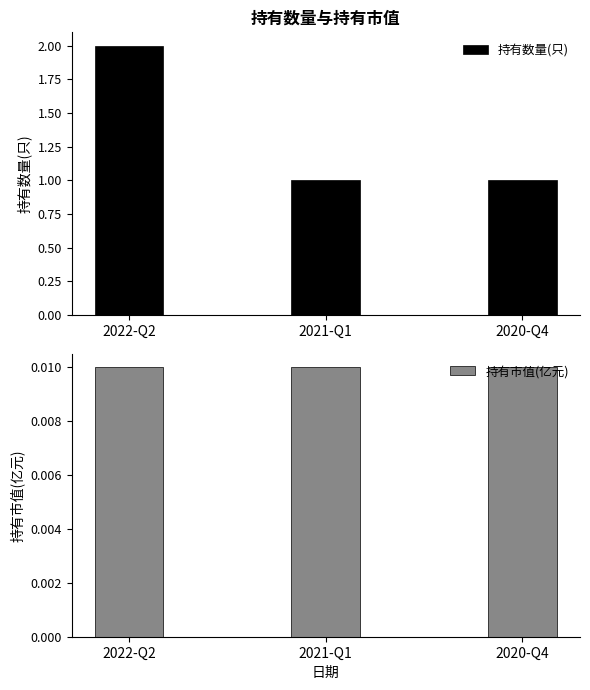

List the series in order of their peak value, highest first.

持有数量(只), 持有市值(亿元)